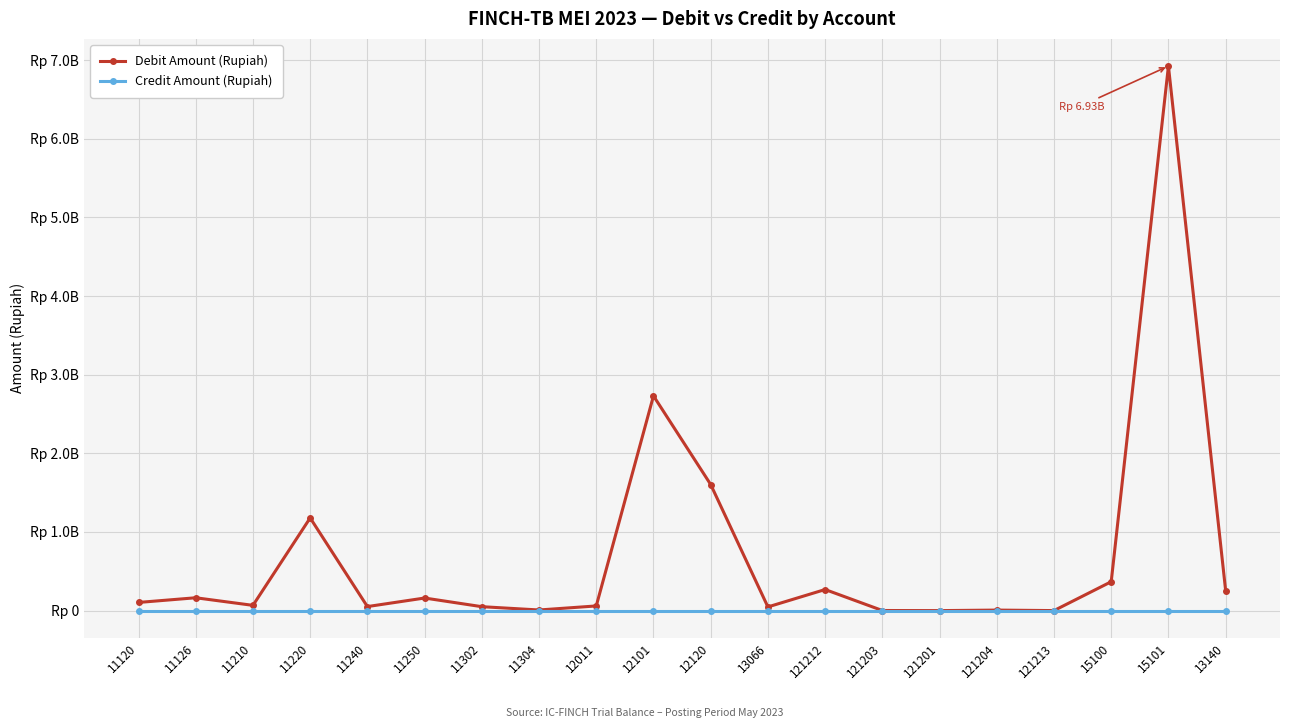

At which label does Debit Amount (Rupiah) first exceed 103927800?

11126